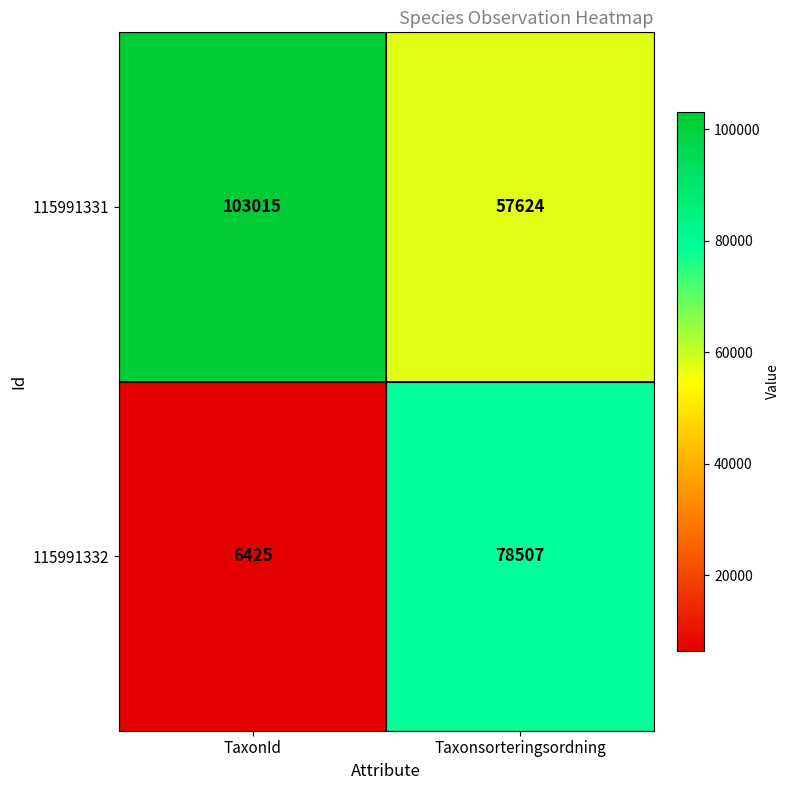

What is the spread (max minus min) of values at Taxonsorteringsordning?

20883